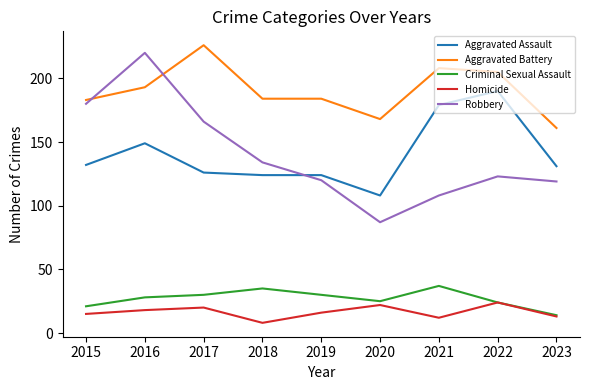

Which series has the largest range (max minus min)?

Robbery